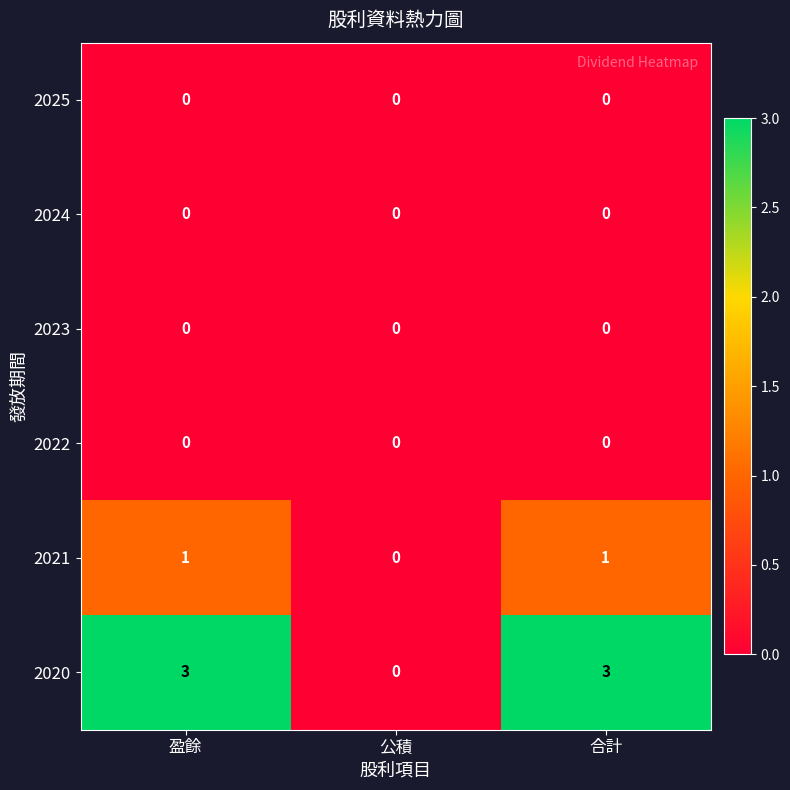

Reading right to left, extract all data points from this chart.

2025: 0	0	0
2024: 0	0	0
2023: 0	0	0
2022: 0	0	0
2021: 1	0	1
2020: 3	0	3